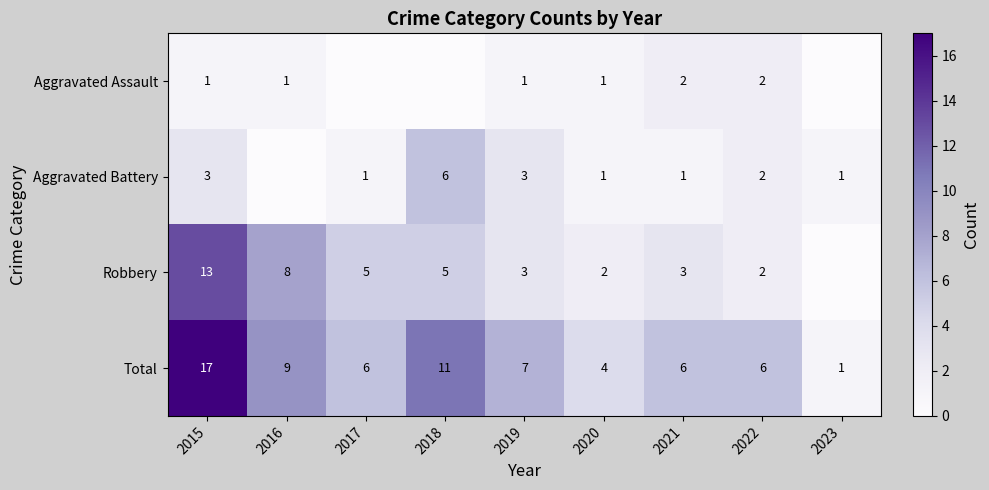

The Robbery series shows 21 at 2015. True or false?

False